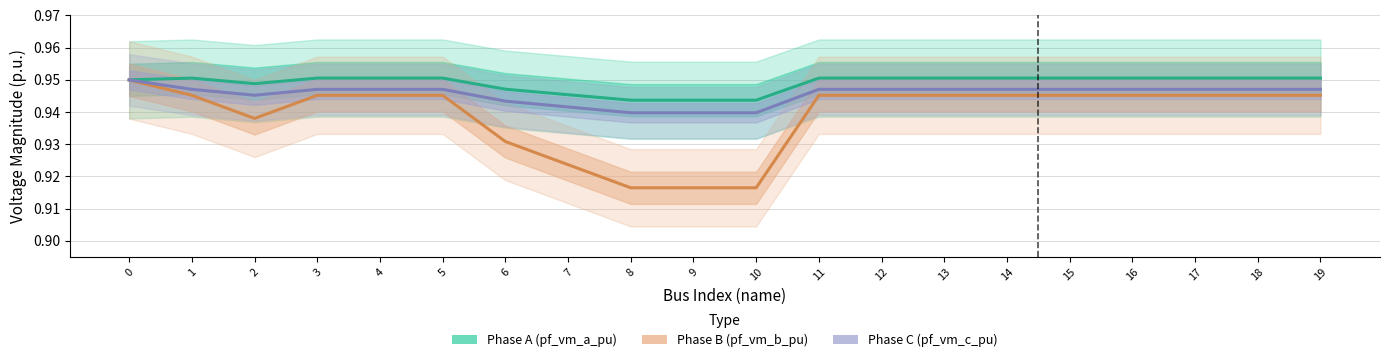

Does the chart display data point markers on the line(s)?

No